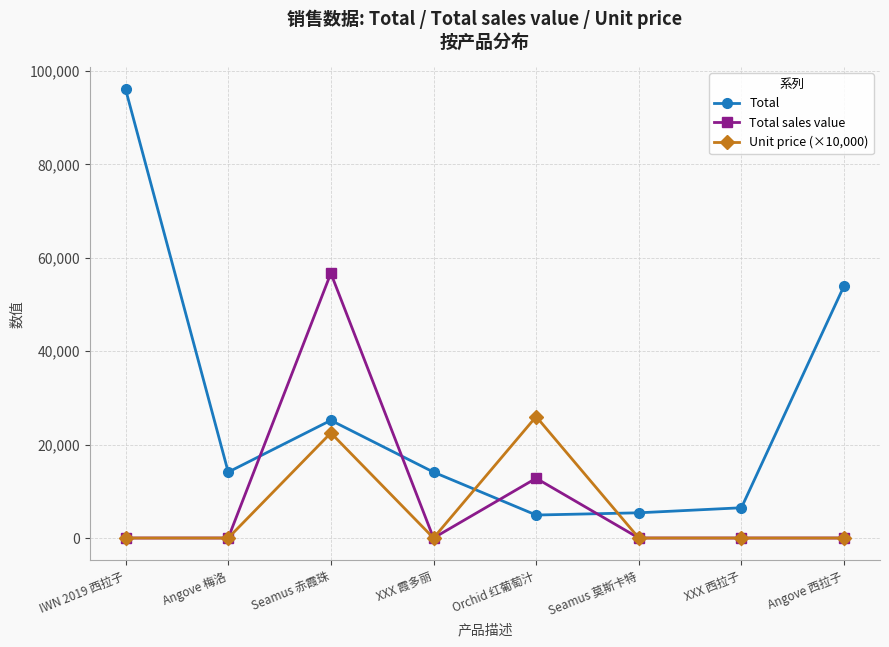

Where do Total and Total sales value first cross each other?

Angove 梅洛 and Seamus 赤霞珠